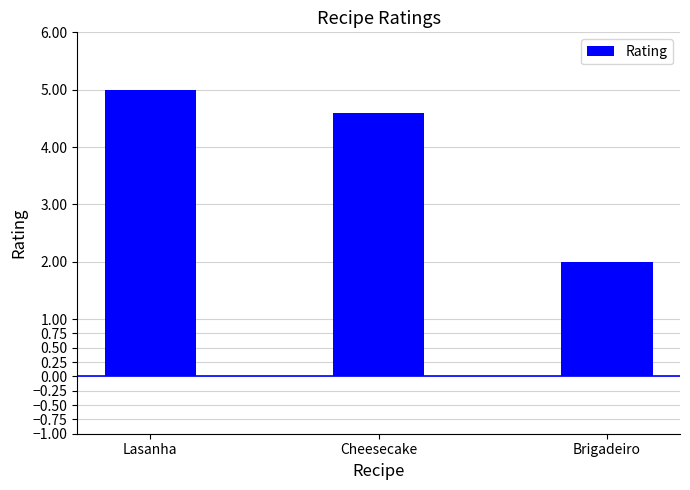

The value at Lasanha is 8.6. True or false?

False